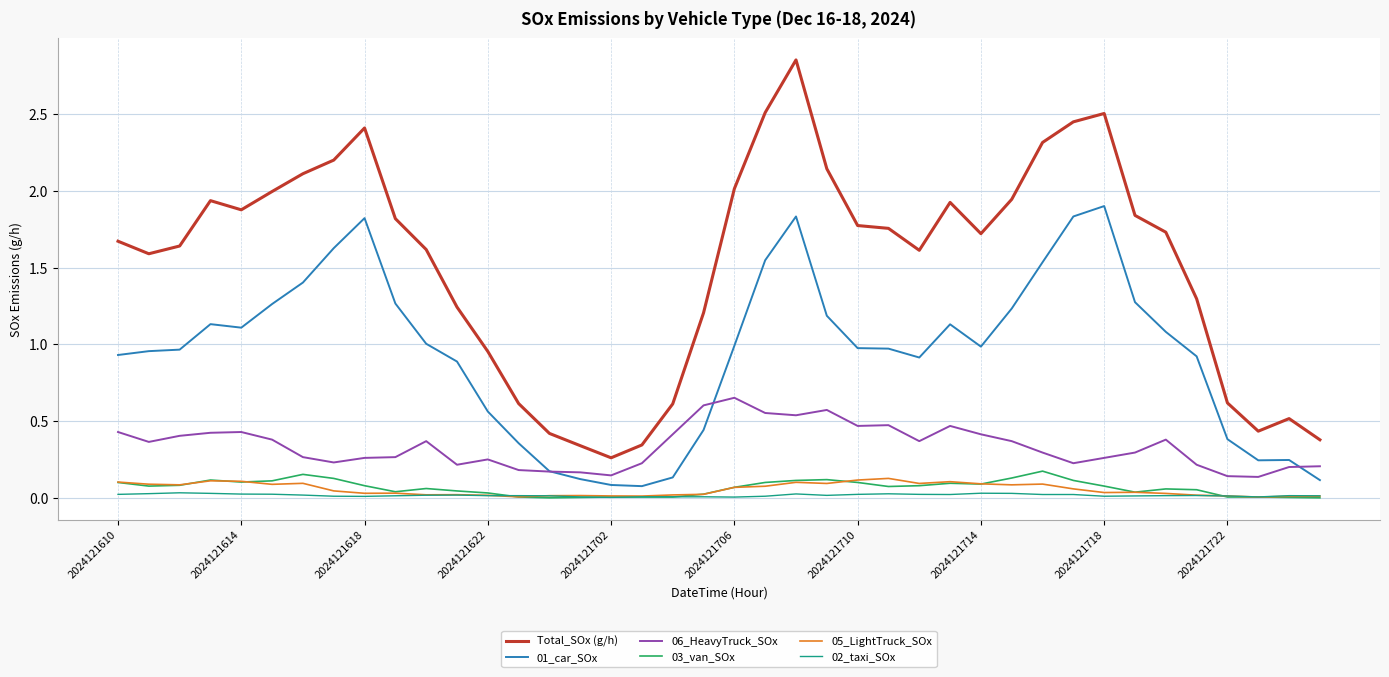

Which series has the largest range (max minus min)?

Total_SOx (g/h)